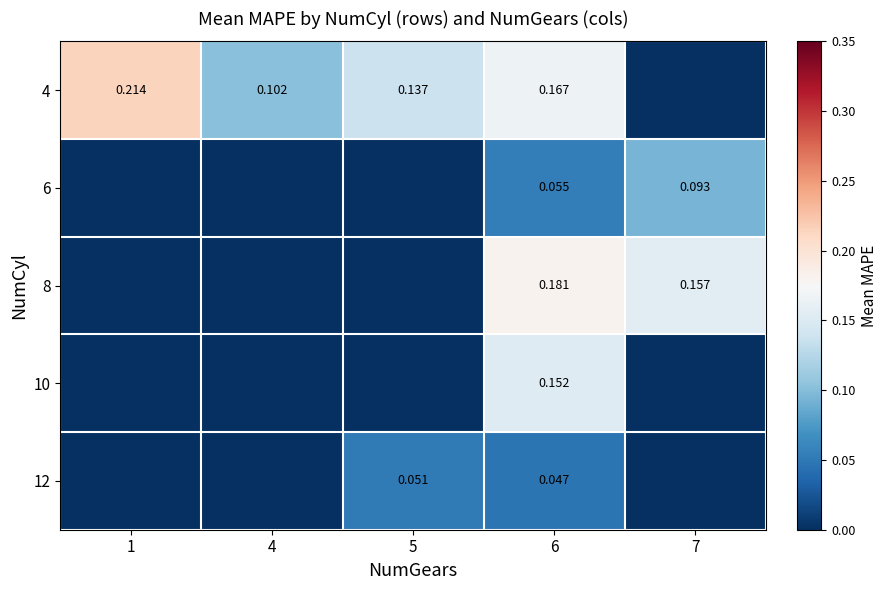

The row_1 series shows 0.0 at 1. True or false?

True